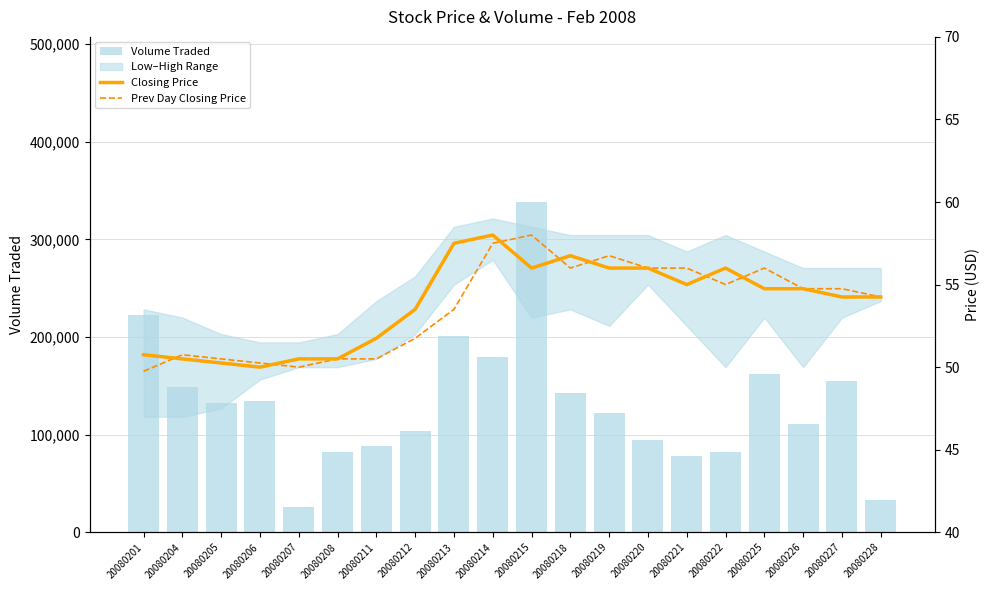

What is the approximate value of Prev Day Closing Price at 20080211?

50.5